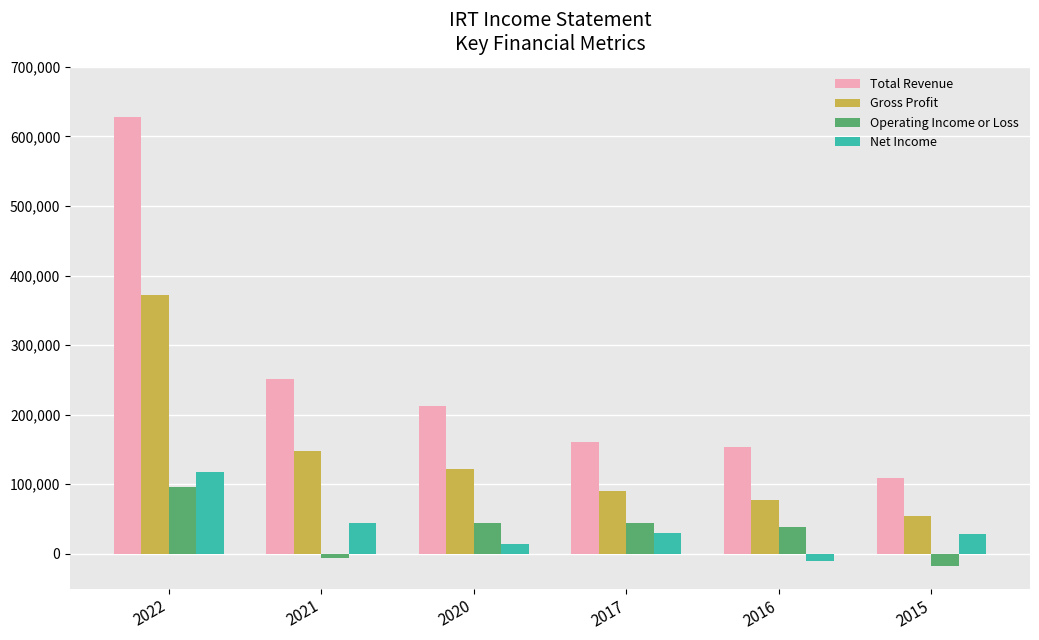

What is the difference between the highest and lowest values at 2017?

131000